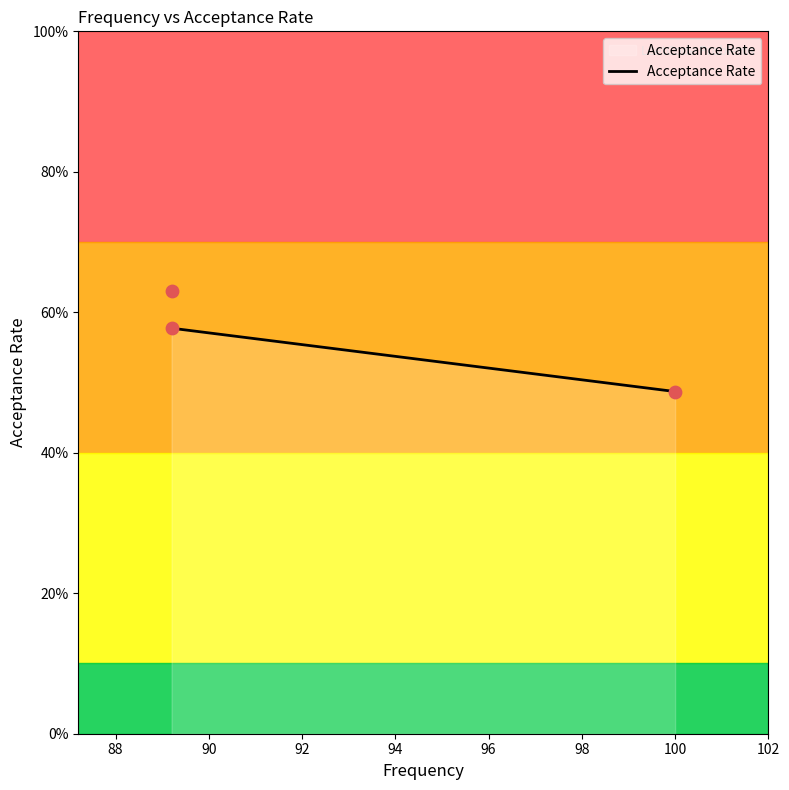

Between 100.0 and 89.2, which is larger?

89.2